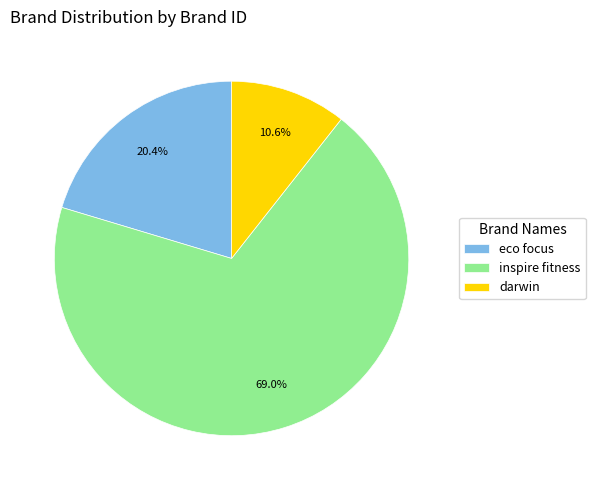

What is the total percentage of inspire fitness and eco focus?

89.4%